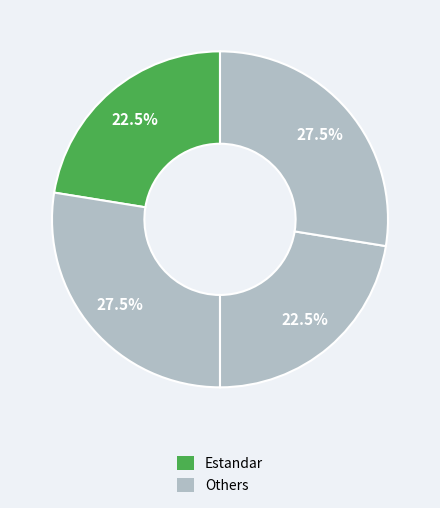

How many slices are in this pie chart?

4